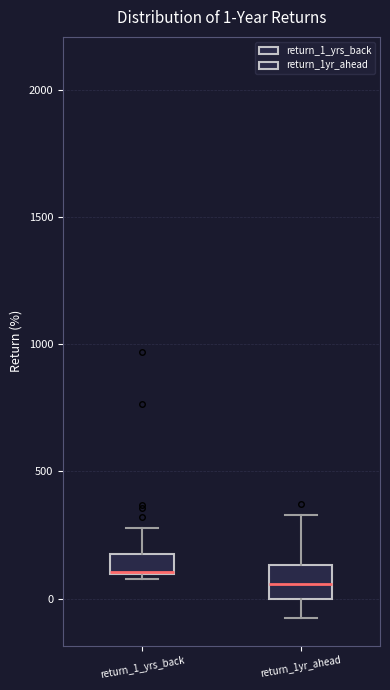

Comparing the boxes themselves (not the whiskers), which one is the tallest?

return_1yr_ahead